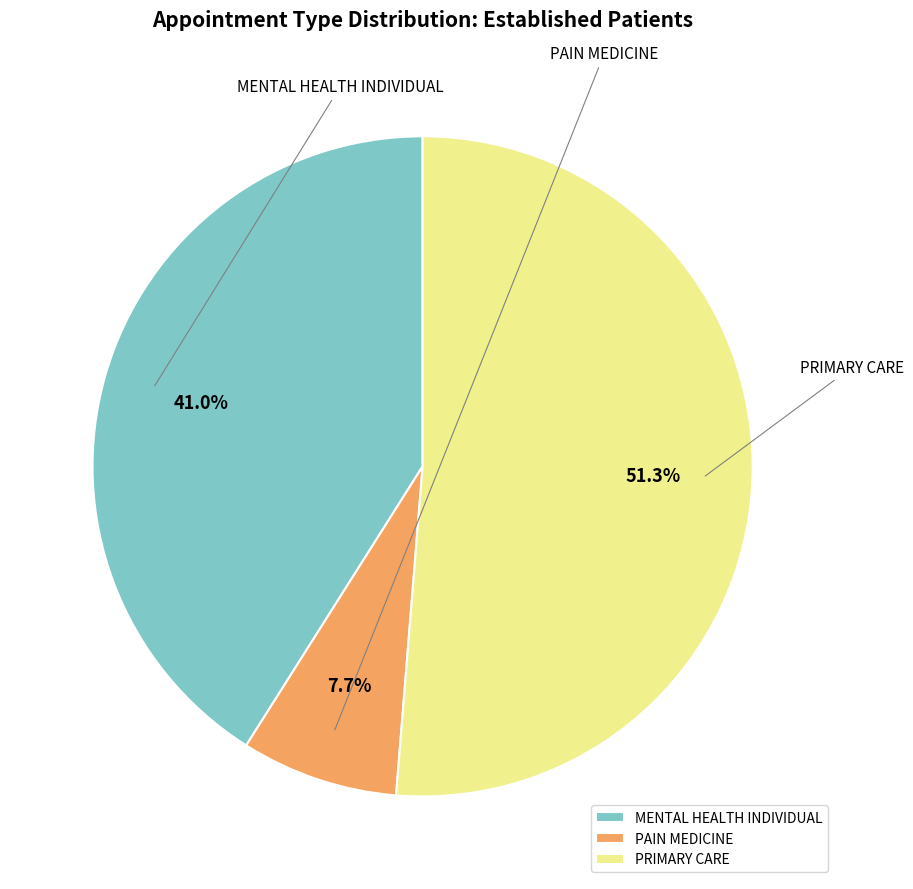

What is the majority slice?

PRIMARY CARE